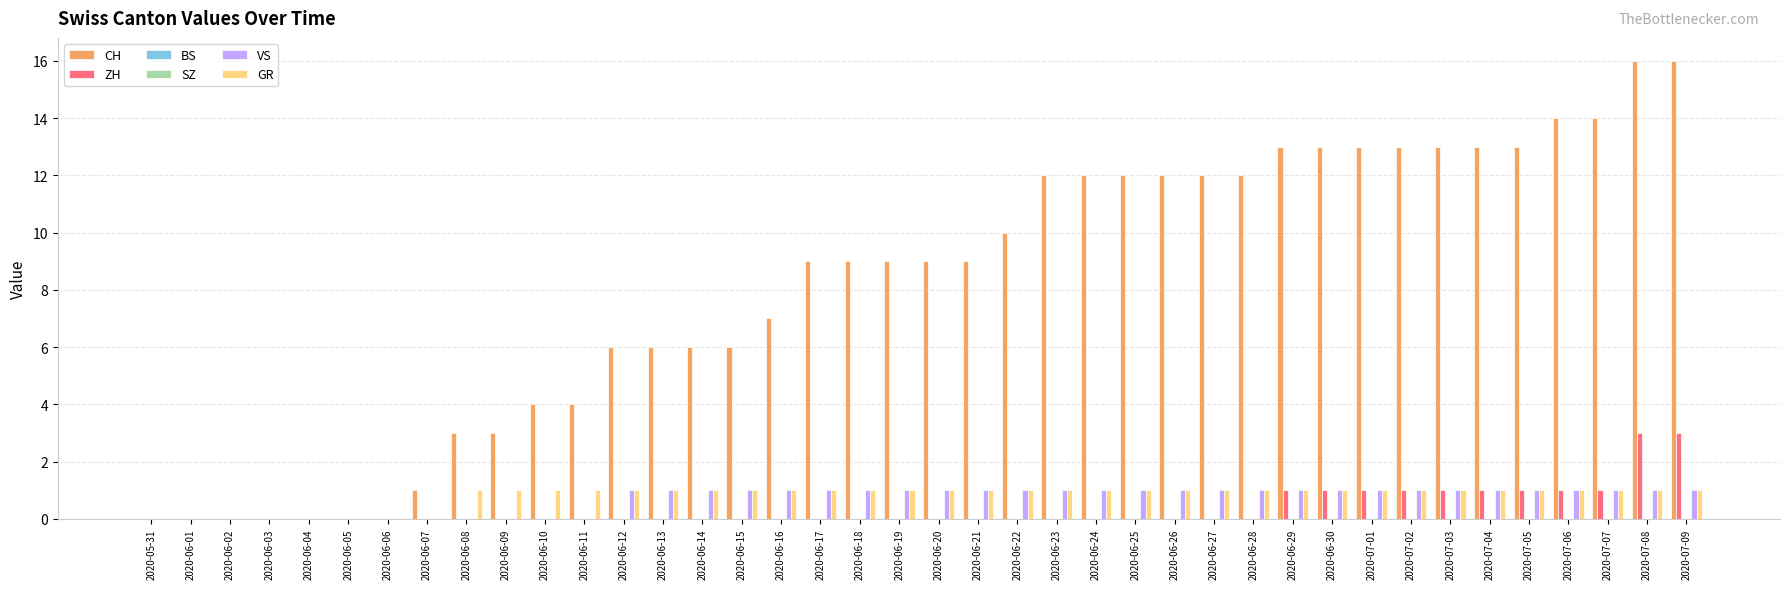

The value of CH at 2020-06-09 is 3. True or false?

True